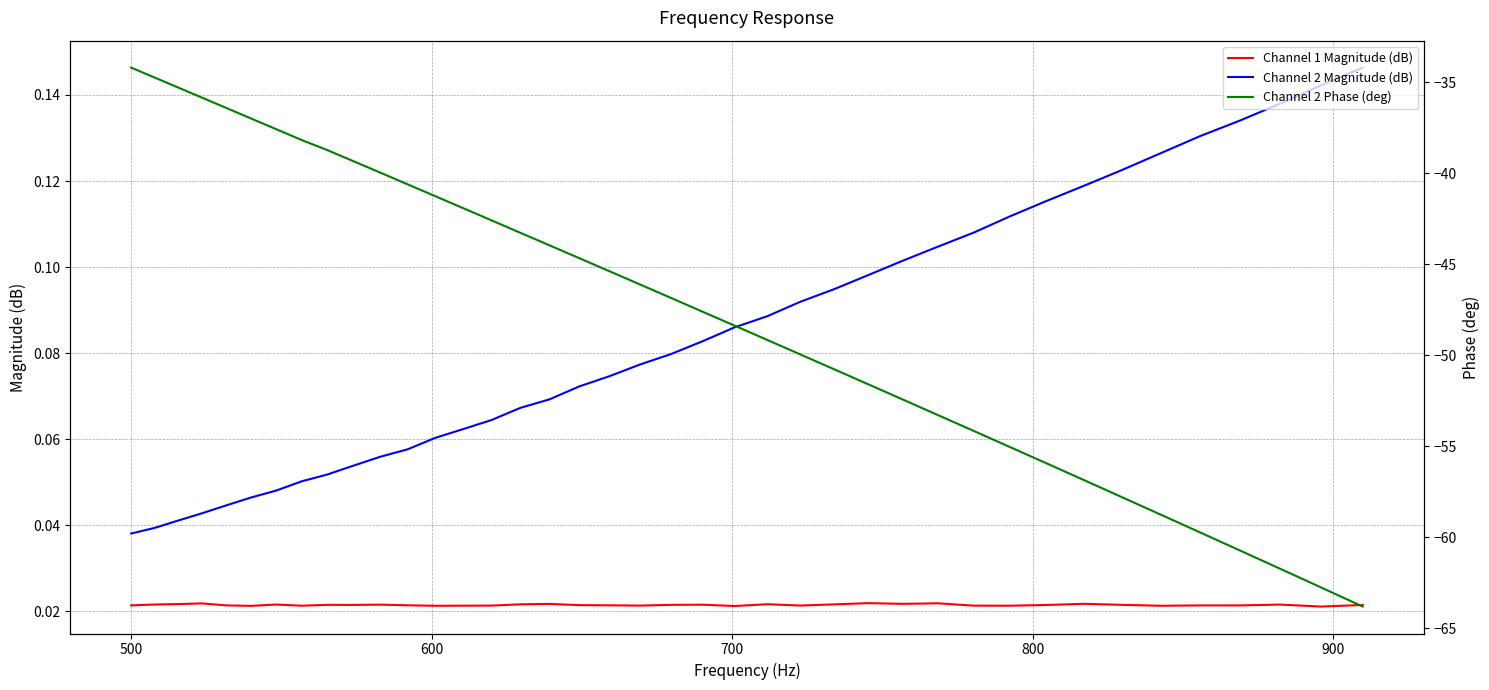

Reading right to left, what are all the values shown in this chart?

Channel 1 Magnitude (dB): 0.0	0.0	0.0	0.0	0.0	0.0	0.0	0.0	0.0	0.0	0.0	0.0	0.0	0.0	0.0	0.0	0.0	0.0	0.0	0.0	0.0	0.0	0.0	0.0	0.0	0.0	0.0	0.0	0.0	0.0	0.0	0.0	0.0	0.0	0.0	0.0	0.0	0.0	0.0	0.0
Channel 2 Magnitude (dB): 0.1	0.1	0.1	0.1	0.1	0.1	0.1	0.1	0.1	0.1	0.1	0.1	0.1	0.1	0.1	0.1	0.1	0.1	0.1	0.1	0.1	0.1	0.1	0.1	0.1	0.1	0.1	0.1	0.1	0.1	0.1	0.1	0.1	0.0	0.0	0.0	0.0	0.0	0.0	0.0
Channel 2 Phase (deg): -63.8	-62.8	-61.7	-60.7	-59.7	-58.8	-57.8	-56.9	-55.9	-55.0	-54.2	-53.3	-52.4	-51.6	-50.8	-50.0	-49.2	-48.4	-47.6	-46.9	-46.1	-45.4	-44.7	-44.0	-43.3	-42.6	-41.9	-41.3	-40.6	-40.0	-39.3	-38.7	-38.2	-37.6	-37.0	-36.4	-35.8	-35.3	-34.7	-34.2